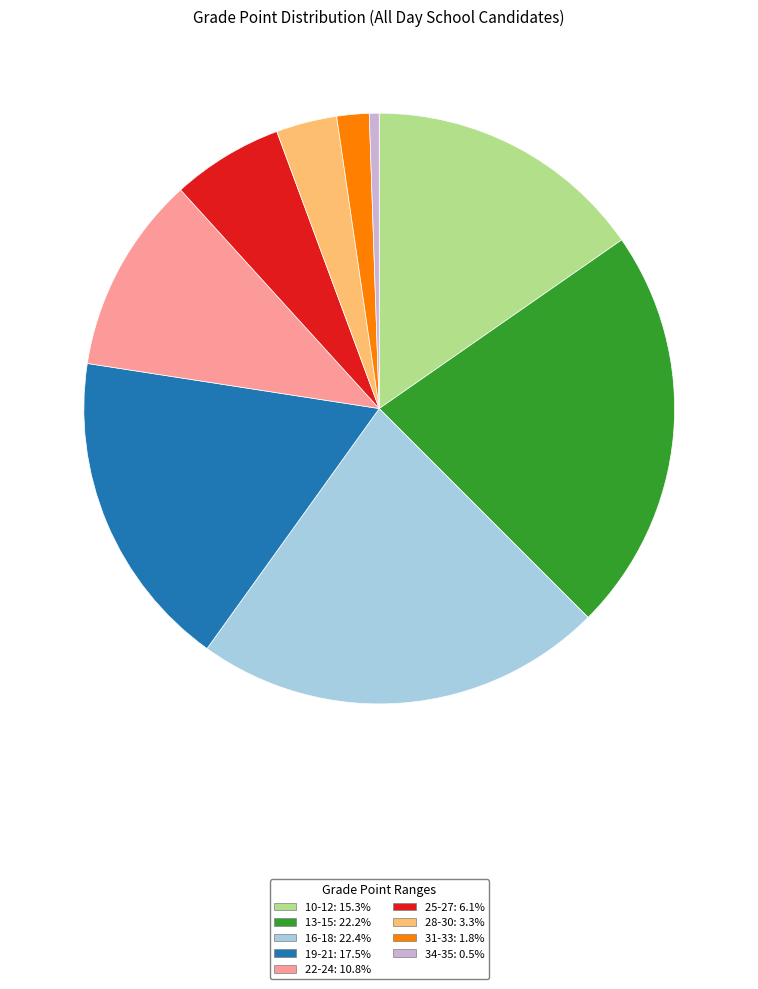

How many segments does this pie chart have?

9